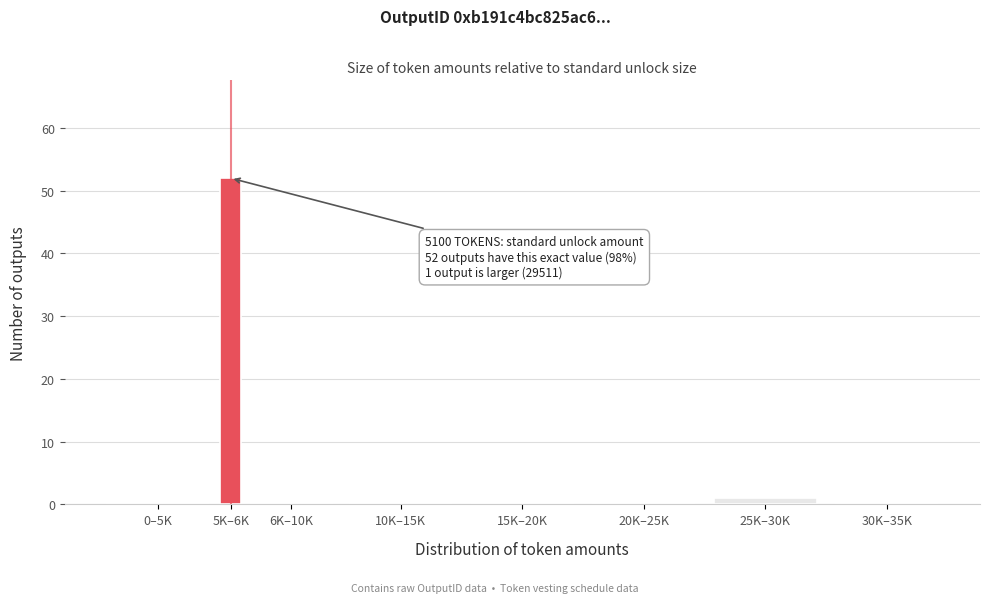

Reading left to right, extract all data points from this chart.

0–5K=0	5K–6K=52	6K–10K=0	10K–15K=0	15K–20K=0	20K–25K=0	25K–30K=1	30K–35K=0